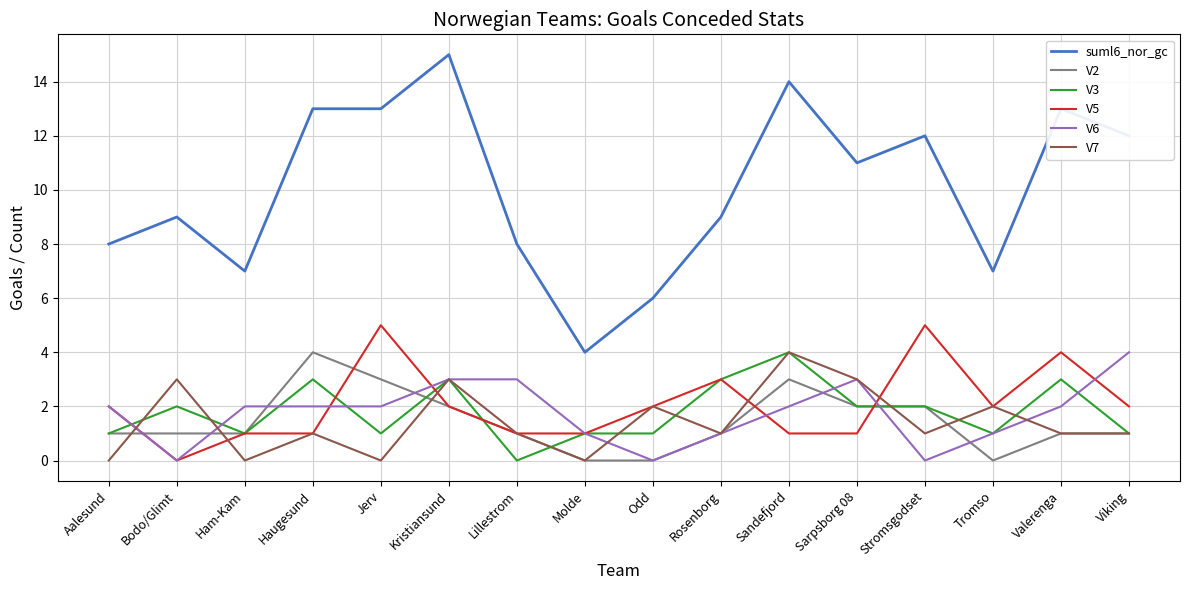

Which series has the widest spread of values?

suml6_nor_gc